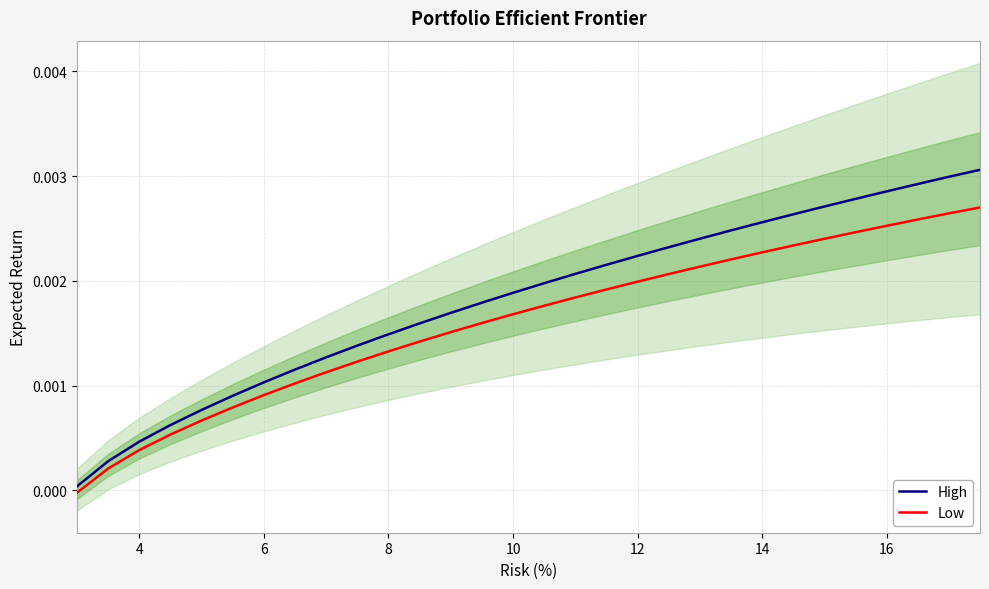

Does the chart display data point markers on the line(s)?

No